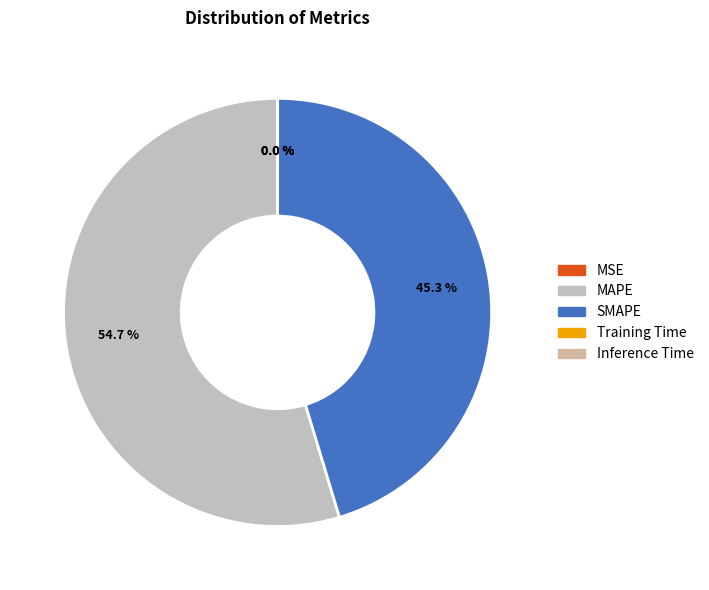

How much of the chart is everything except MSE?

100.0%